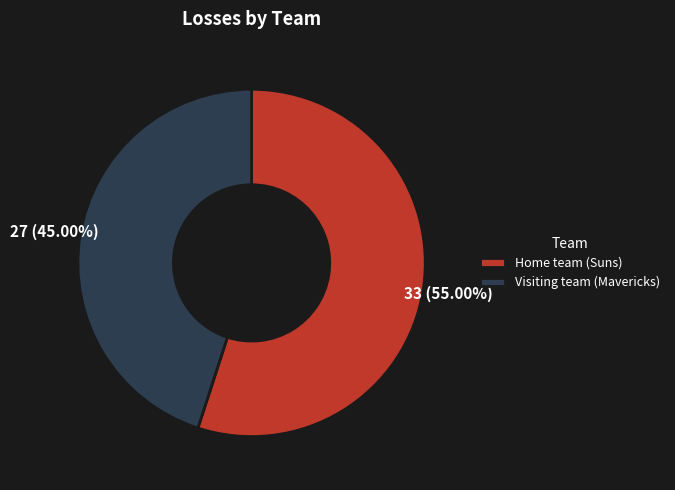

Count the number of slices in the pie.

2